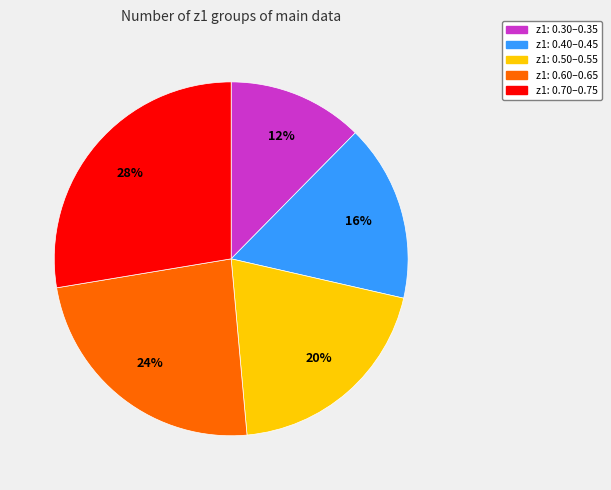

Is there any slice that represents more than half of the pie?

No